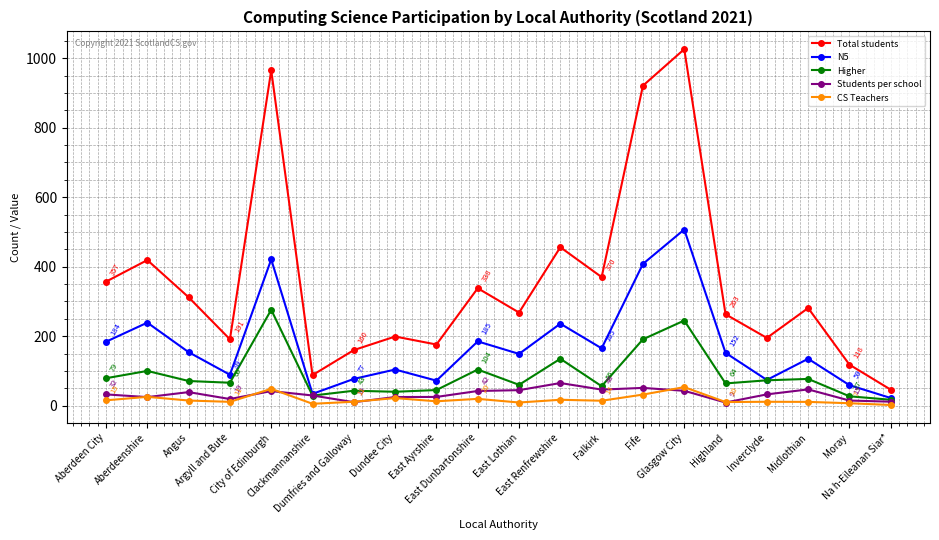

Which series has the largest total across all categories?

Total students